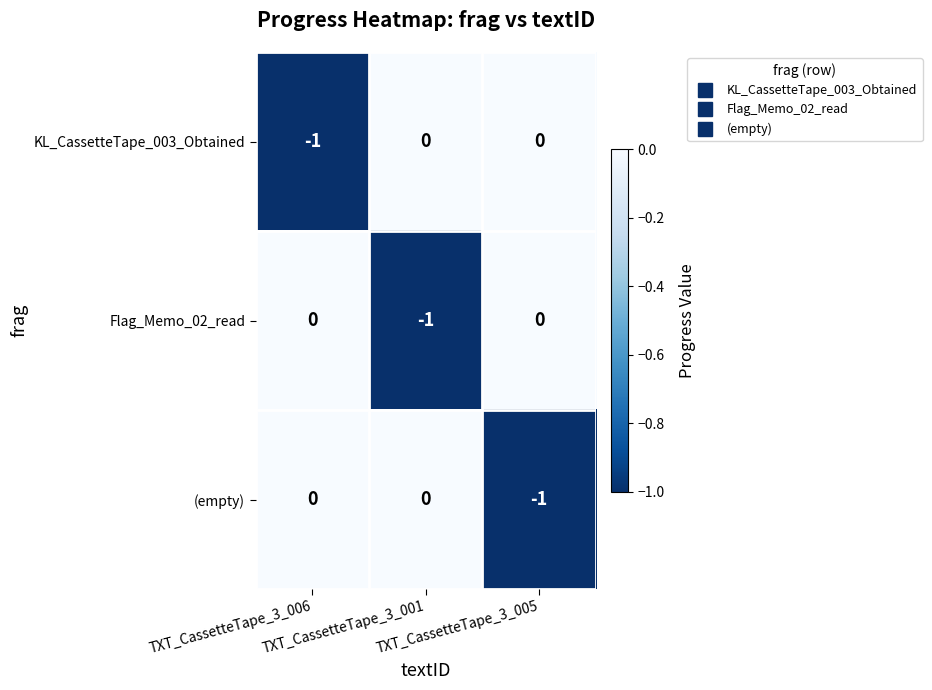

How many distinct data groups are displayed?

3